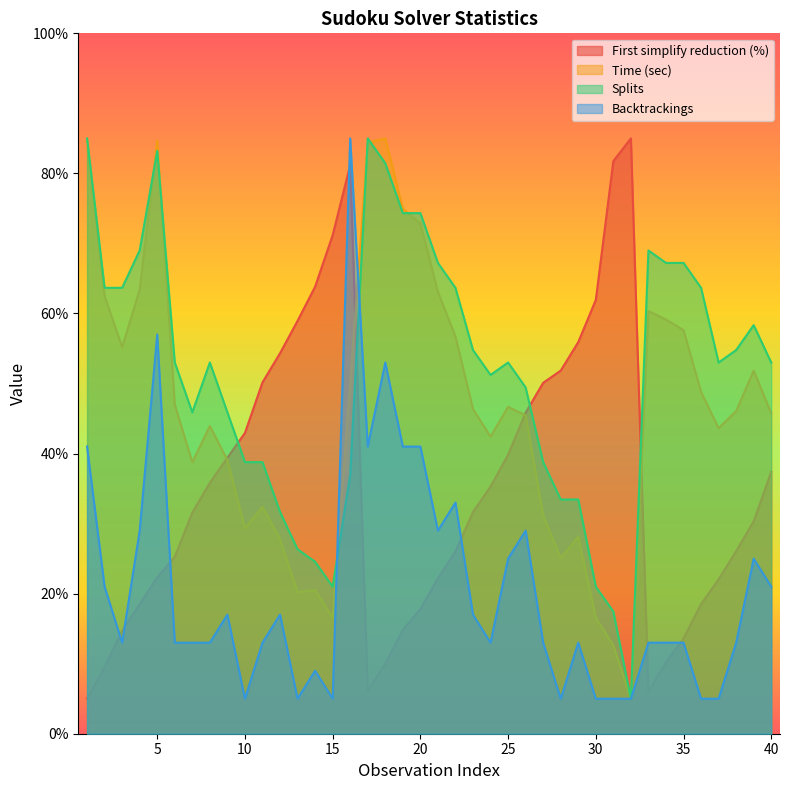

What is the minimum value for Splits?

5.0